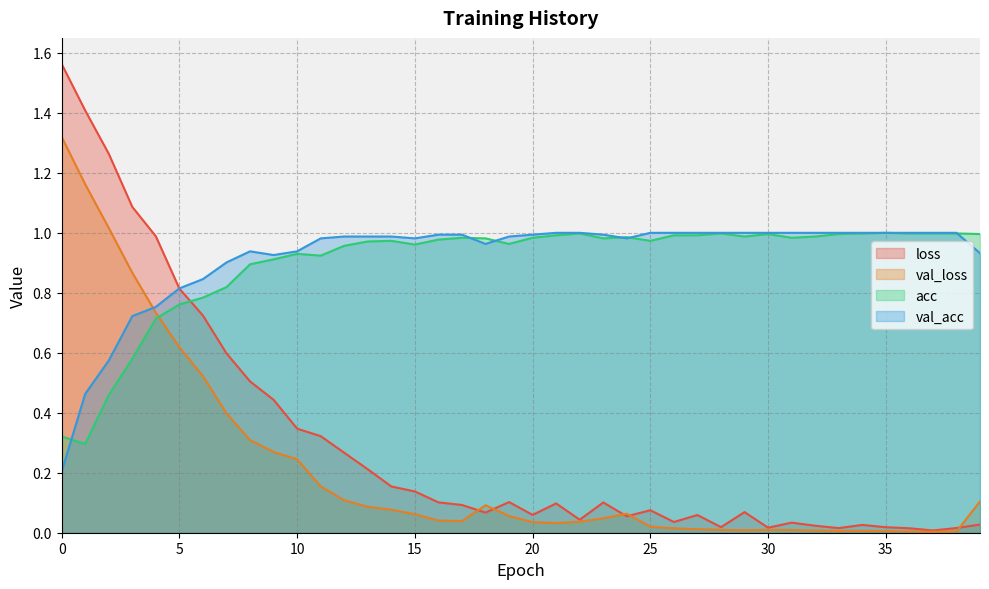

What is the total value across all series at 37?

2.0